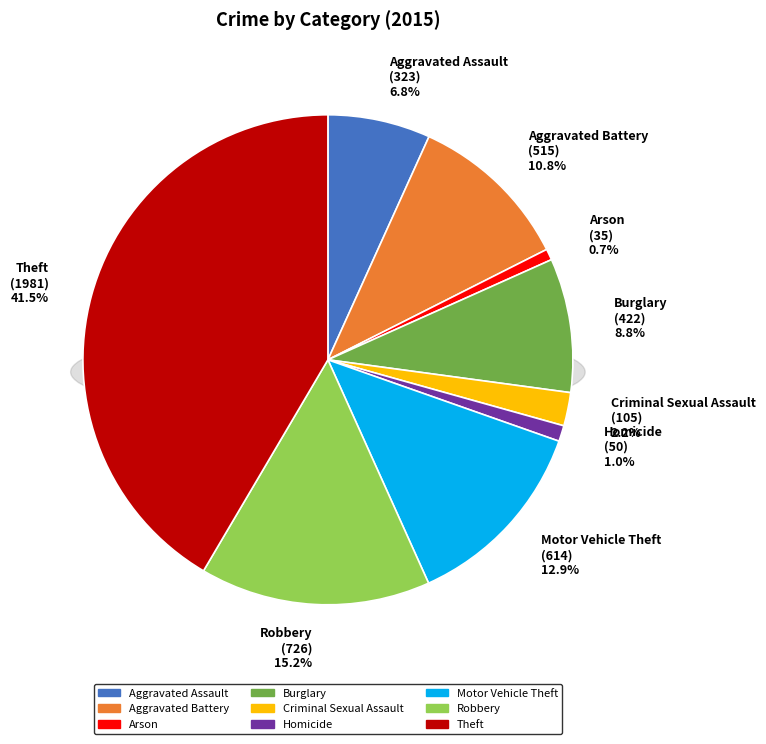

What is the smallest slice in the pie chart?

Arson